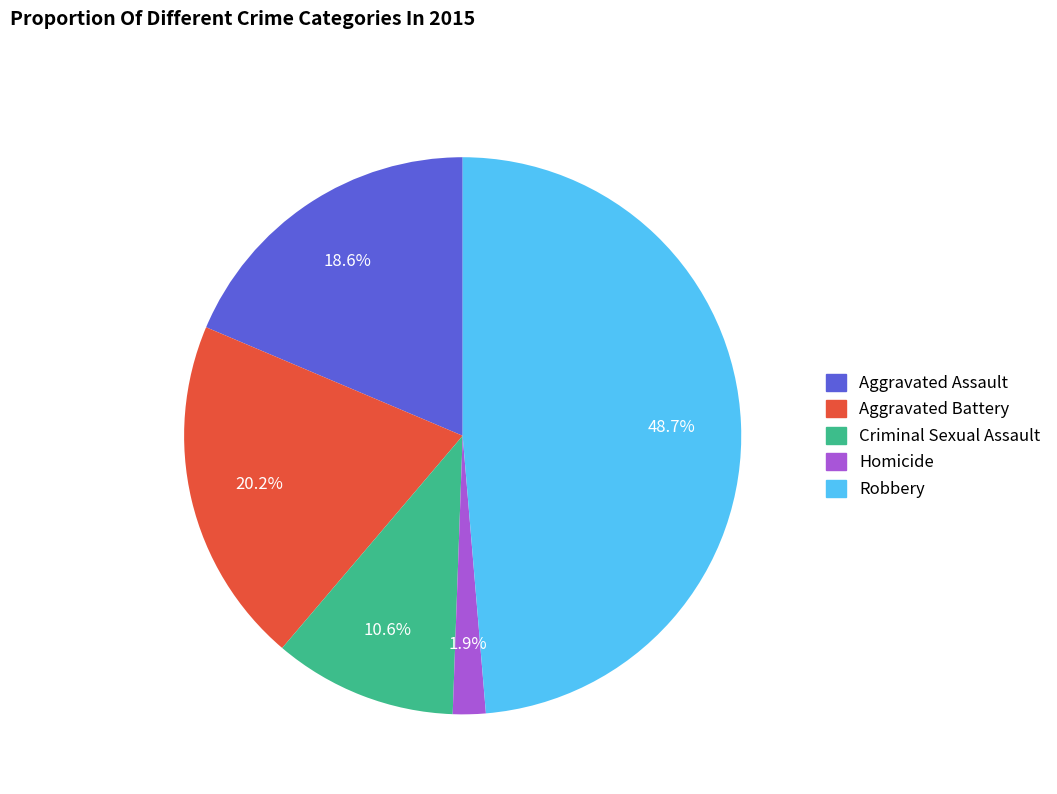

What is the largest slice in the pie chart?

Robbery